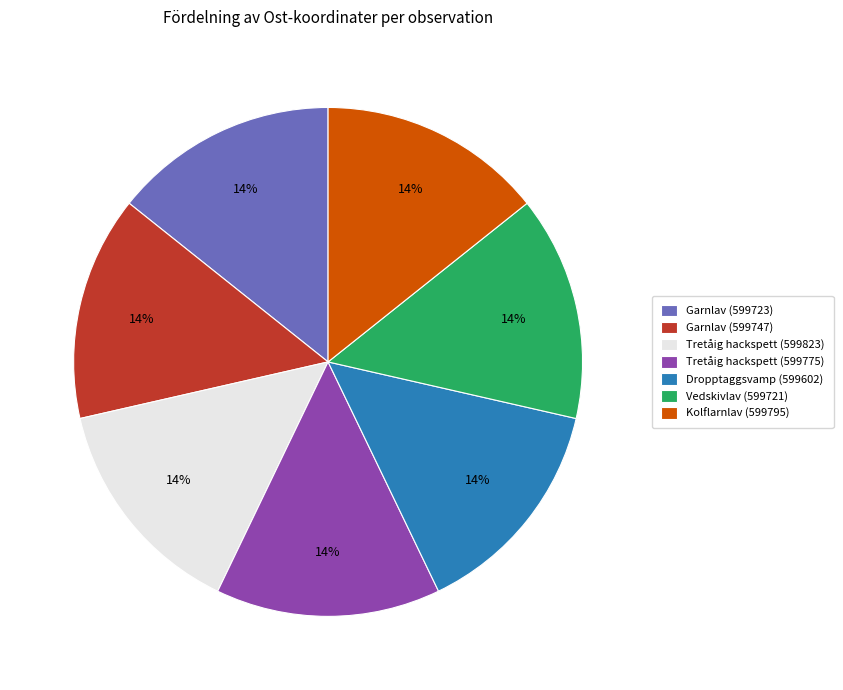

What is the ratio of the value at Tretåig hackspett (599823) to the value at Dropptaggsvamp (599602)?

1.0